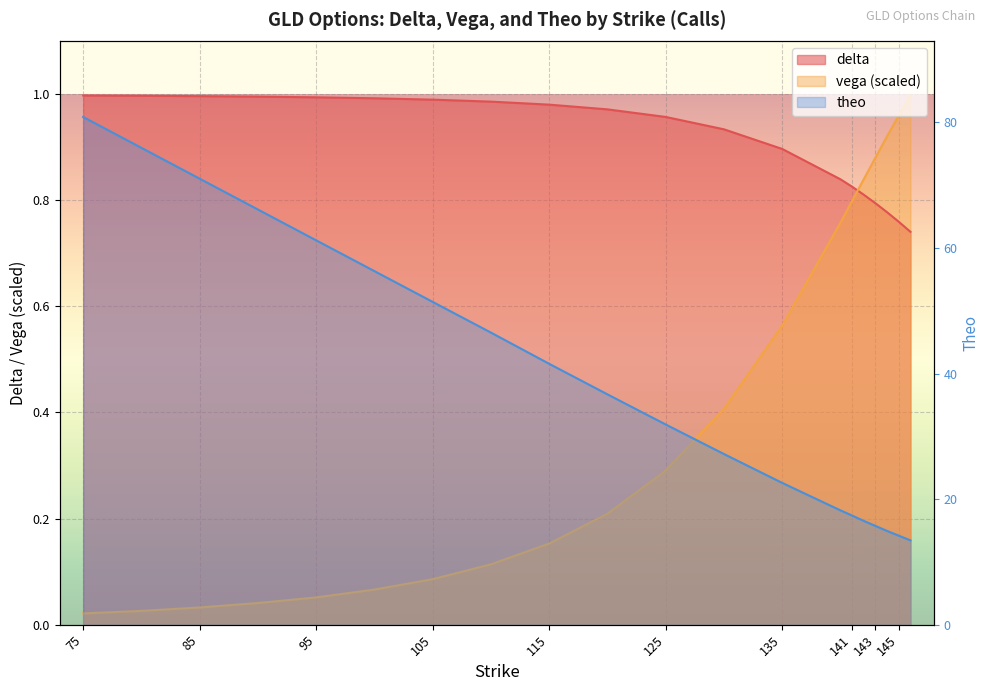

Rank the series by their maximum value, from lowest to highest.

delta, vega, theo